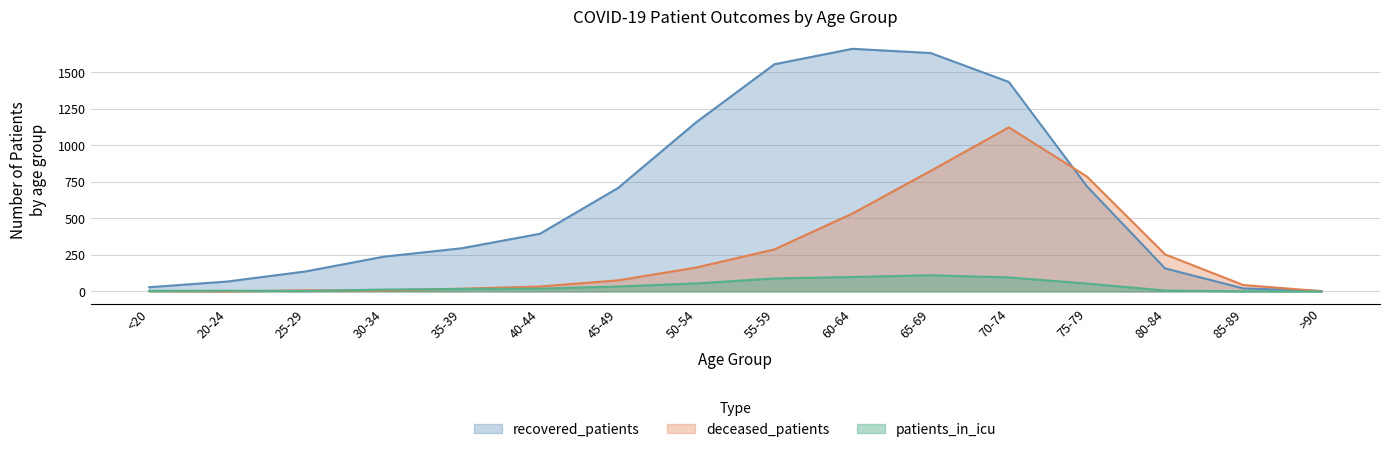

The recovered_patients series shows 79 at 30-34. True or false?

False